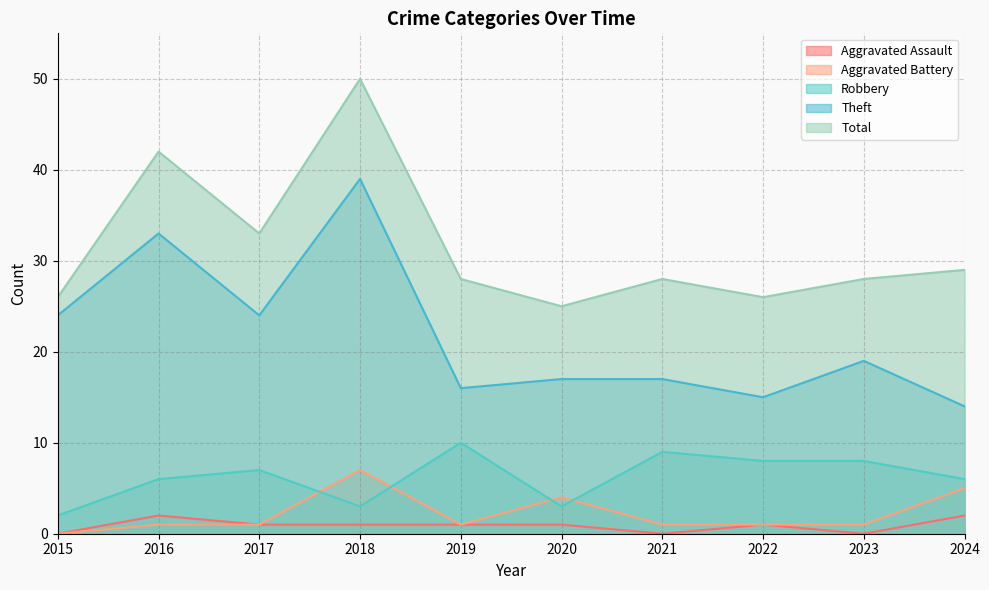

How many times do Robbery and Aggravated Battery cross each other?

4